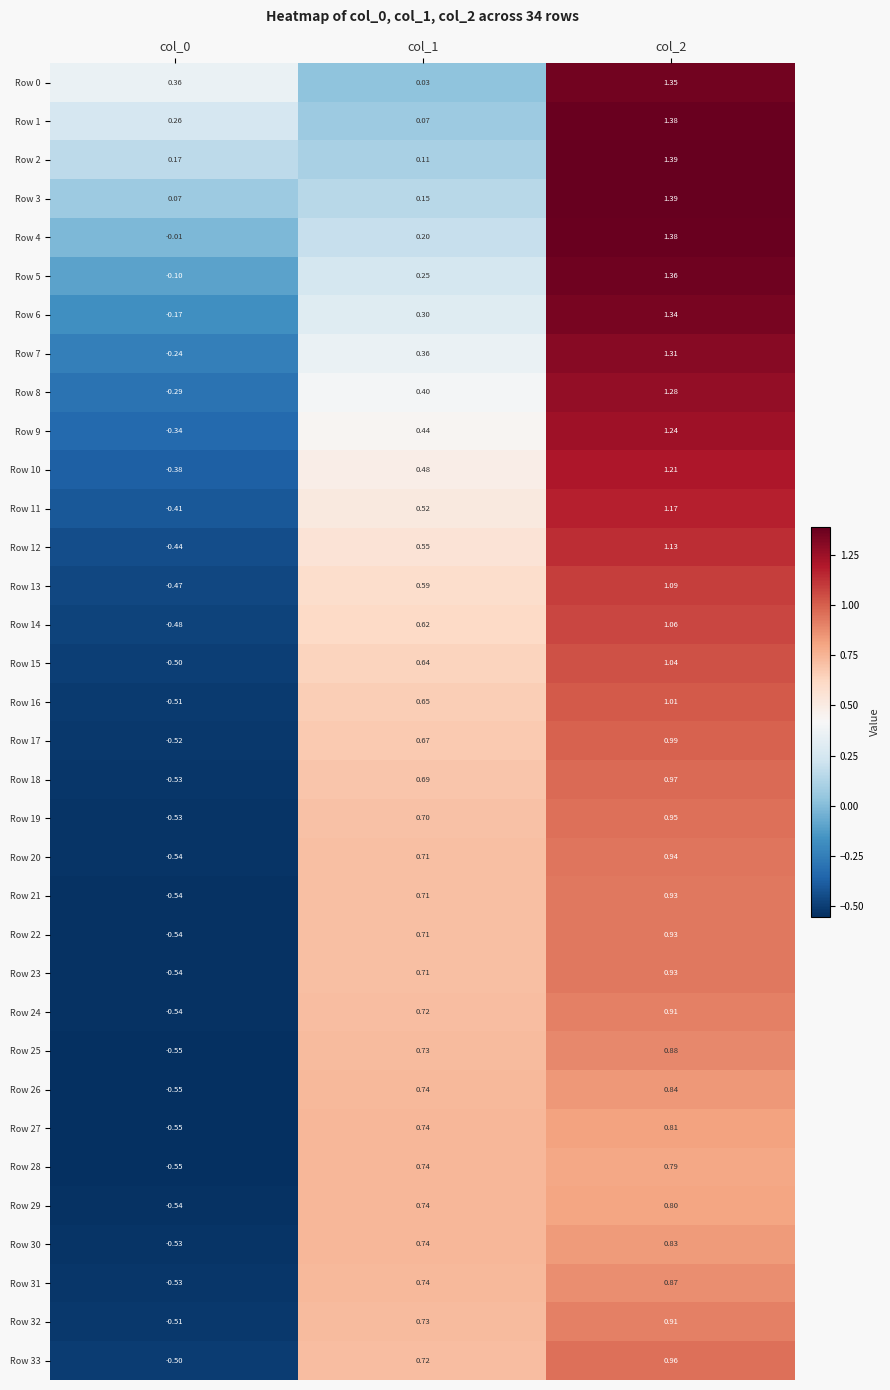

Is the value of Row 23 at col_0 greater than the value of Row 5 at col_1?

No